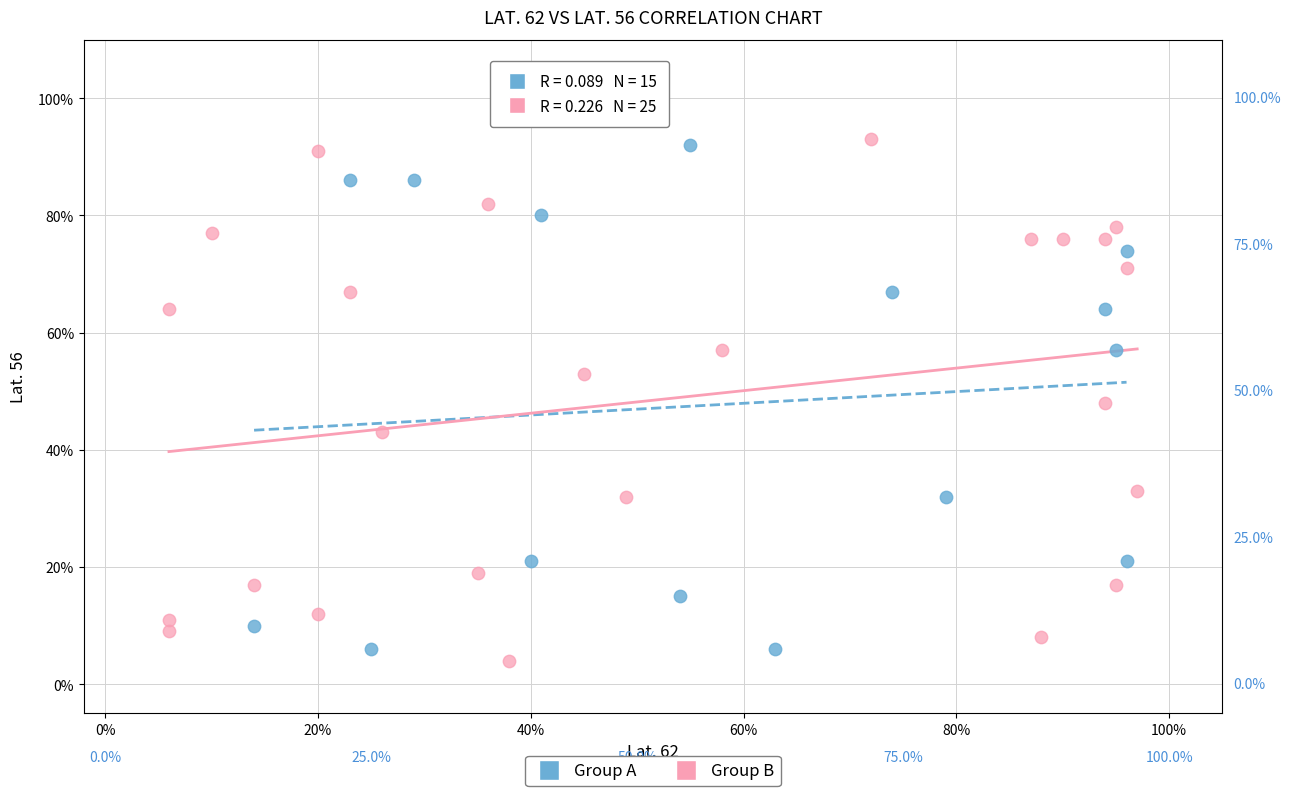

Which series reaches the maximum Y coordinate?

Group B